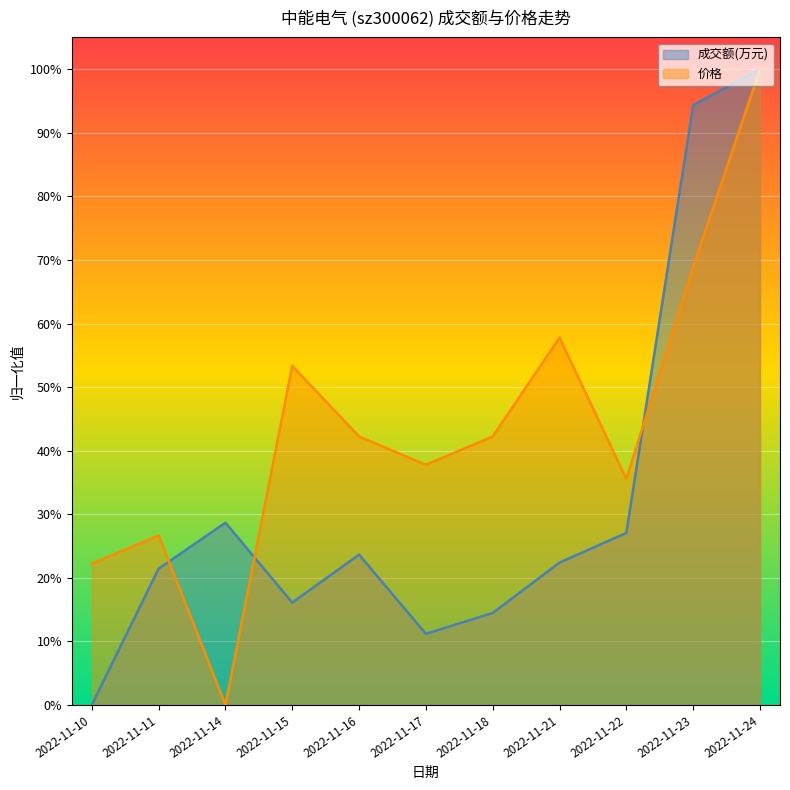

What is the total value across all series at 2022-11-11?

0.5